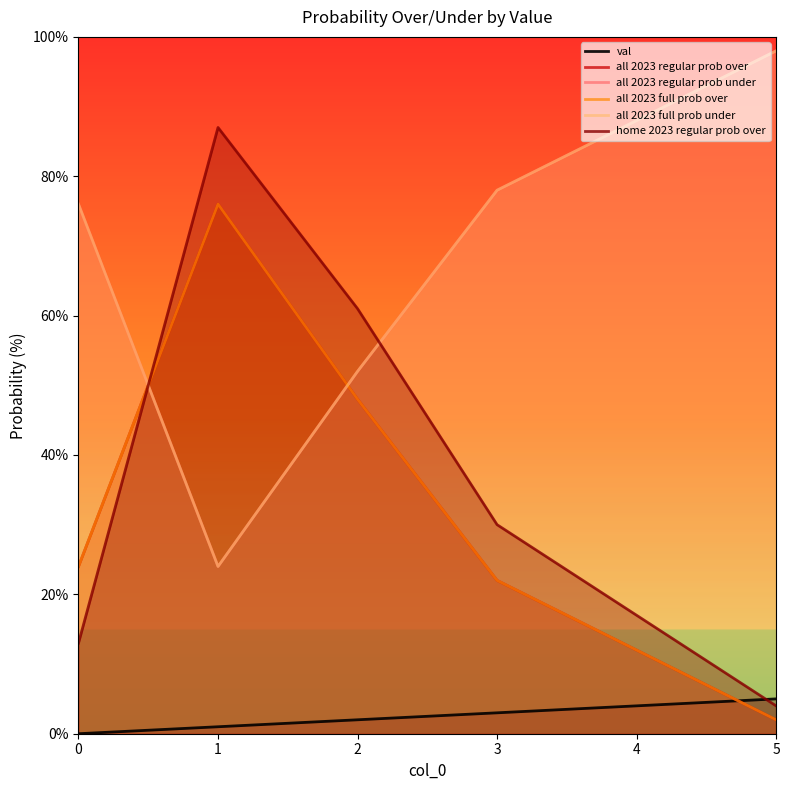

What is the value of the home 2023 regular prob over point at the 2nd from the left?

87